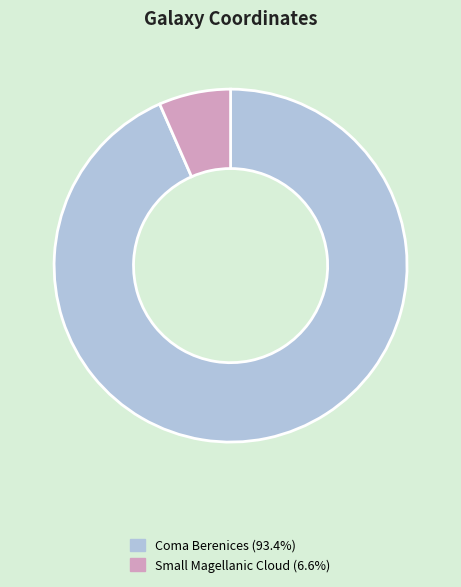

What is the ratio of the value at Coma Berenices to the value at Small Magellanic Cloud?

14.2